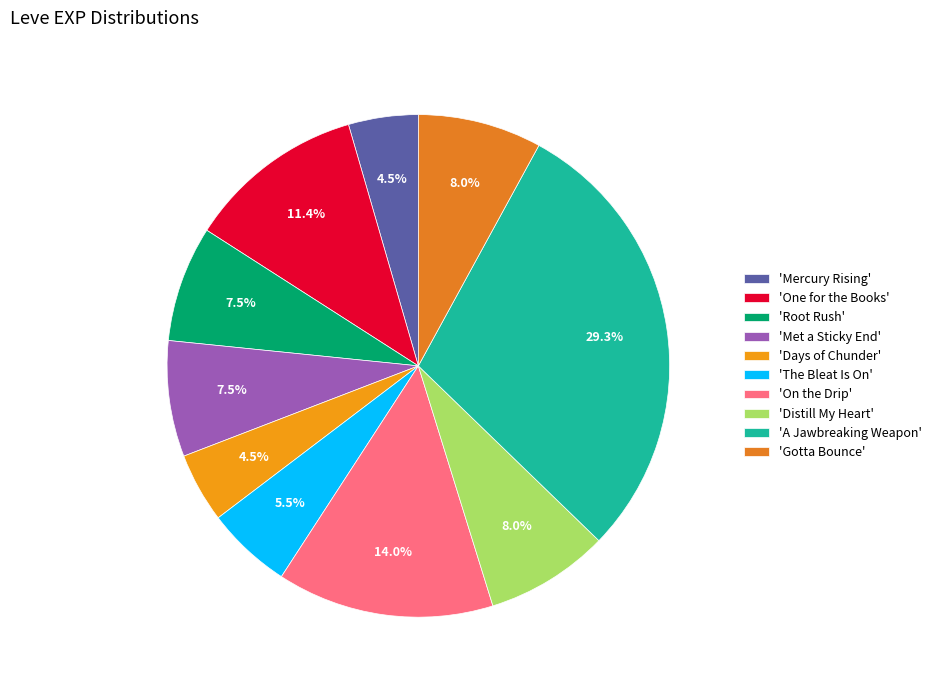

To the nearest percent, what is the difference between the largest and smallest slice percentages?

25%